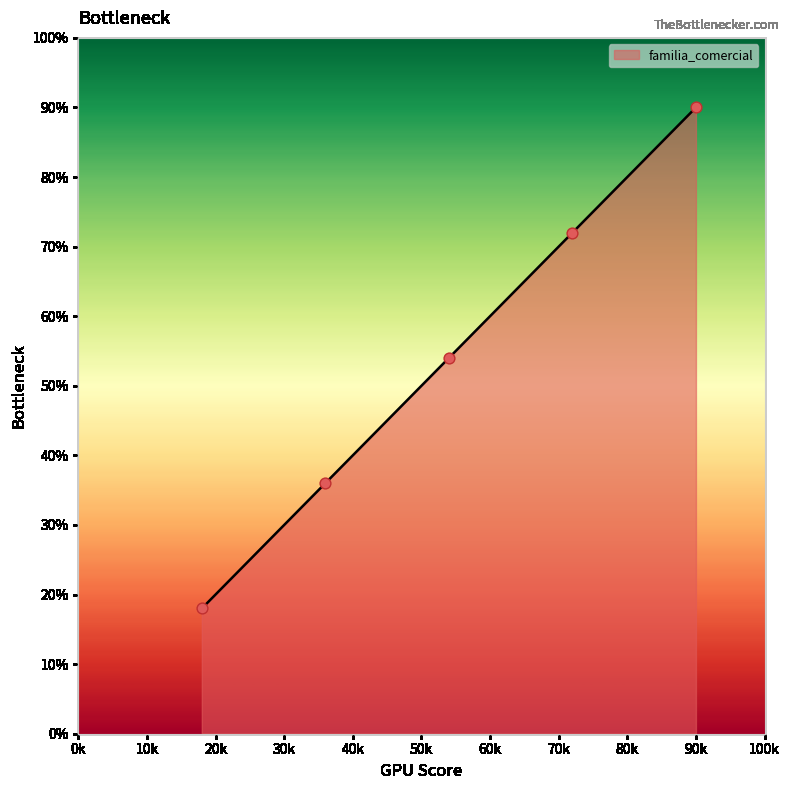

What is the difference between the maximum and minimum values?

72